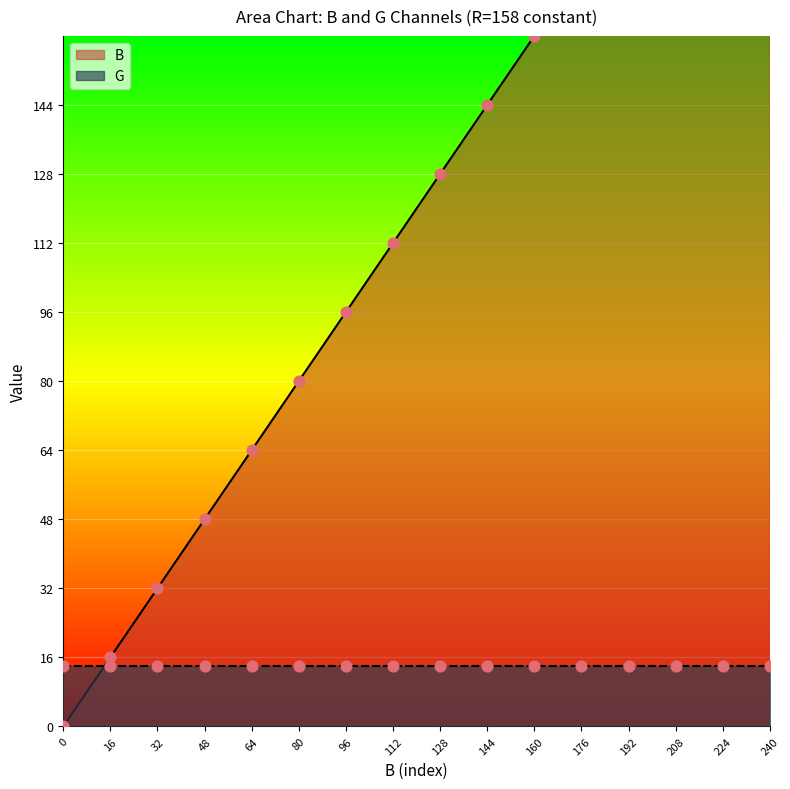

Approximately how many times larger is the value at 208 compared to 176?

1.2